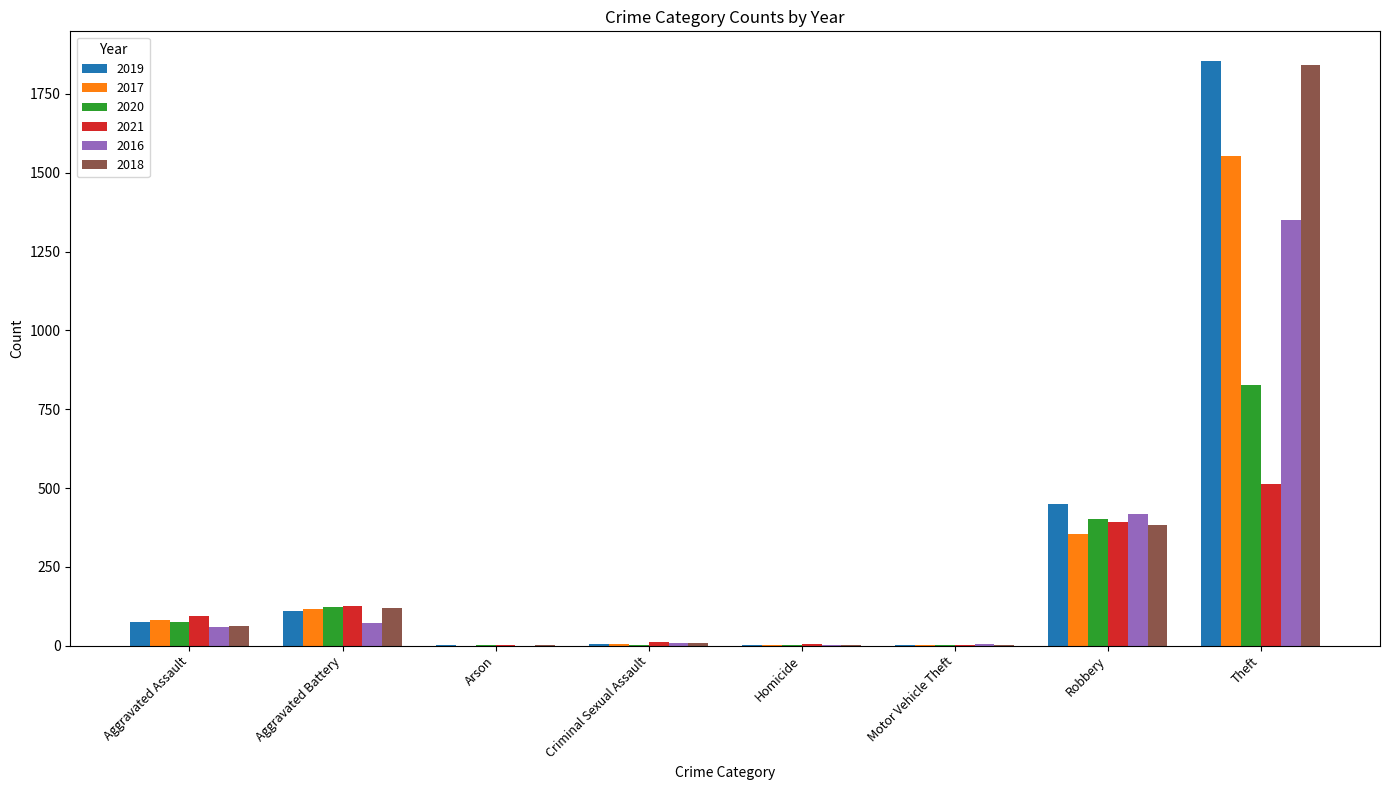

What are all the series names shown in the legend?

2019, 2017, 2020, 2021, 2016, 2018